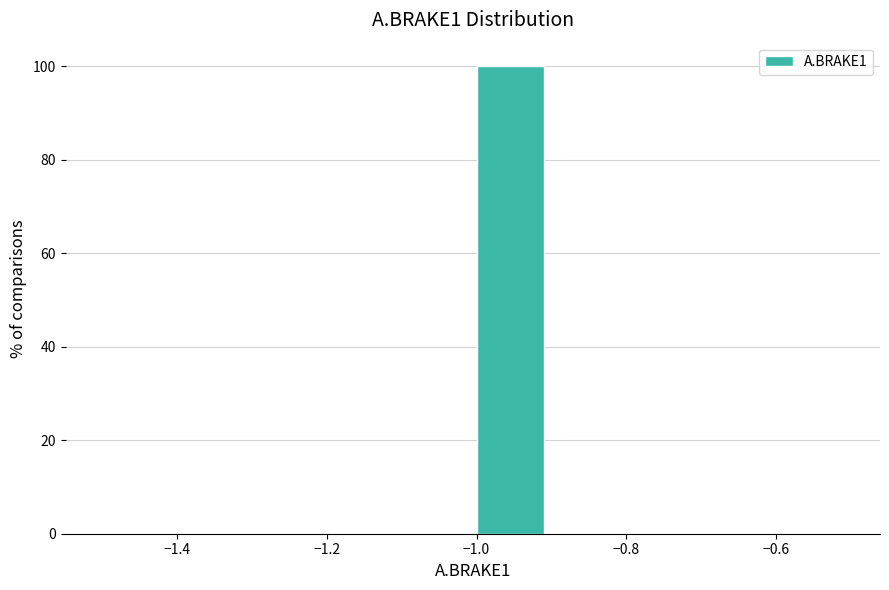

Which range on the x-axis has the tallest bar?

-1.0 to -0.9